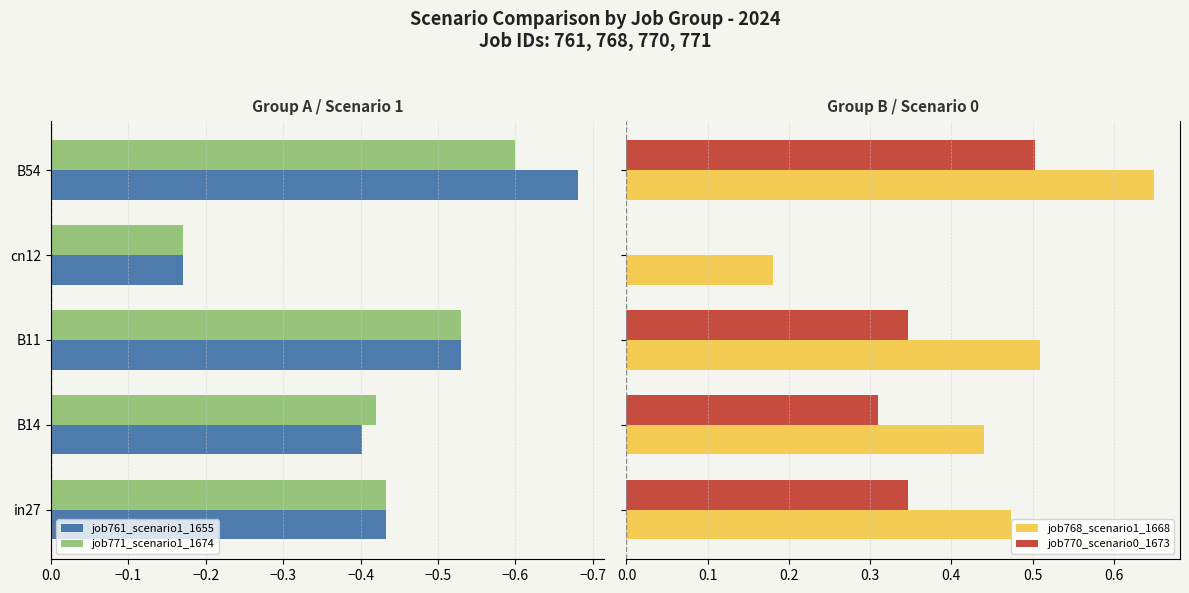

Count the number of data series in this chart.

4